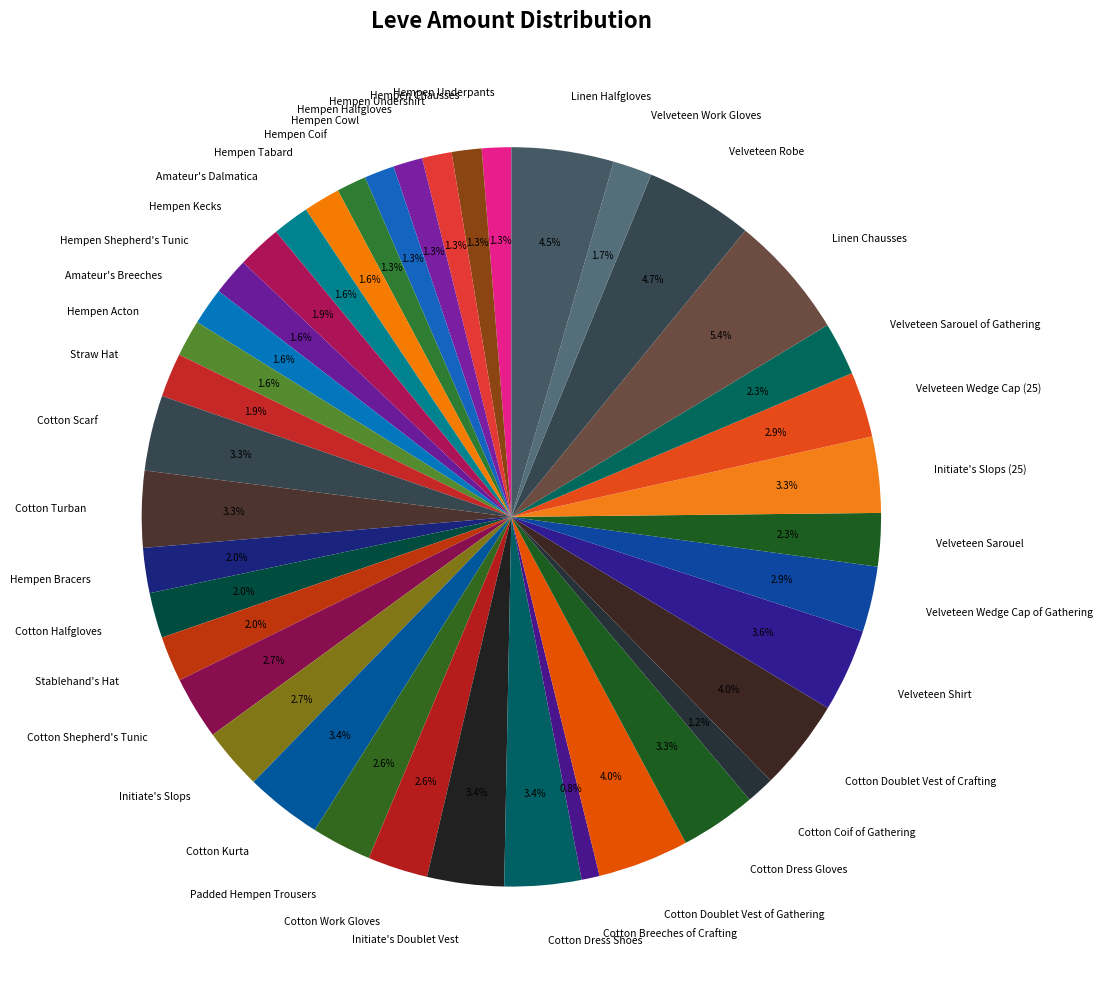

Between Hempen Halfgloves and Initiate's Slops, which is larger?

Initiate's Slops